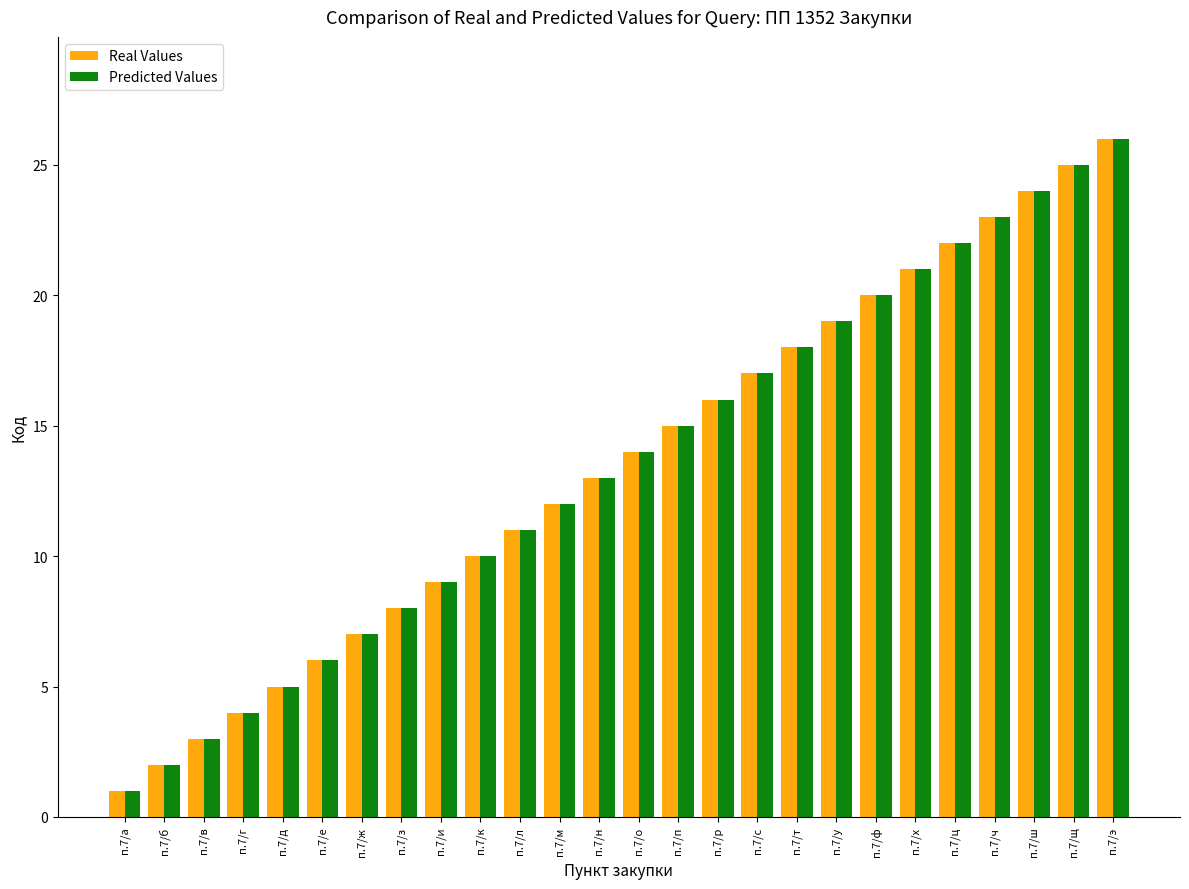

The Predicted Values series shows 2 at п.7/д. True or false?

False